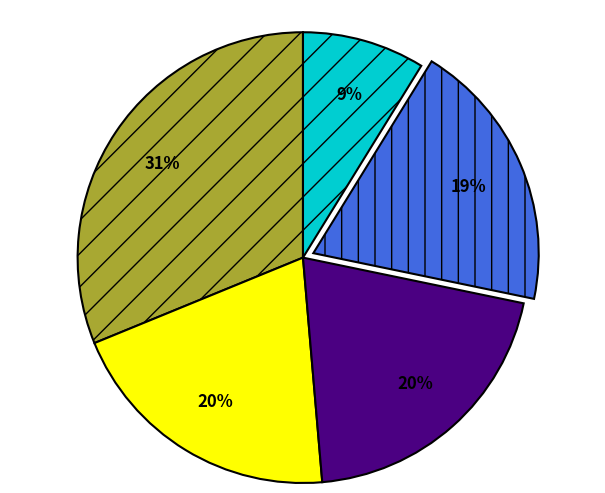

Does any single category account for the majority?

No